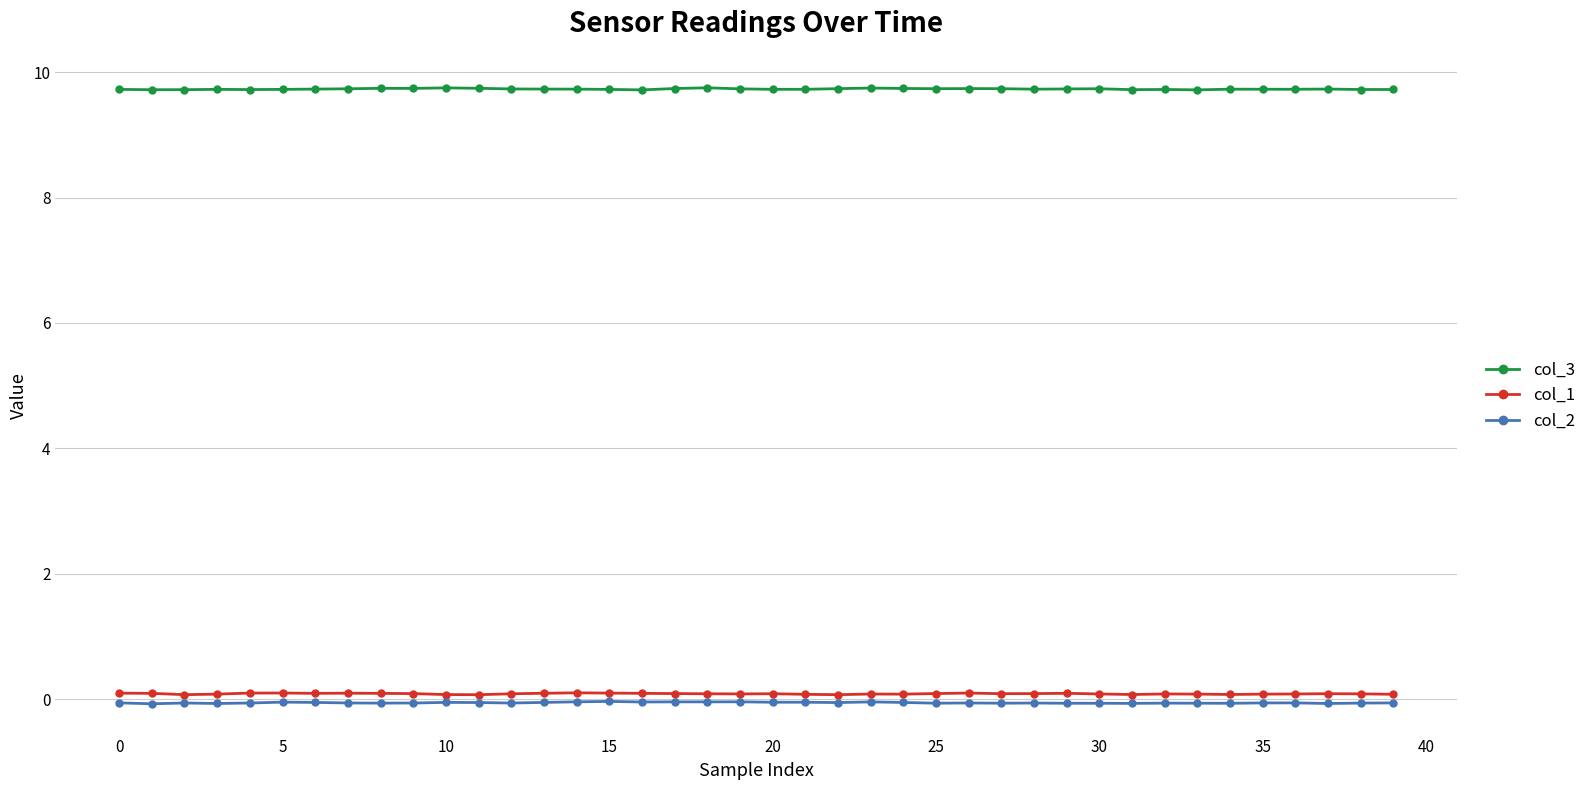

True or false: col_3 and col_1 cross at least once.

False